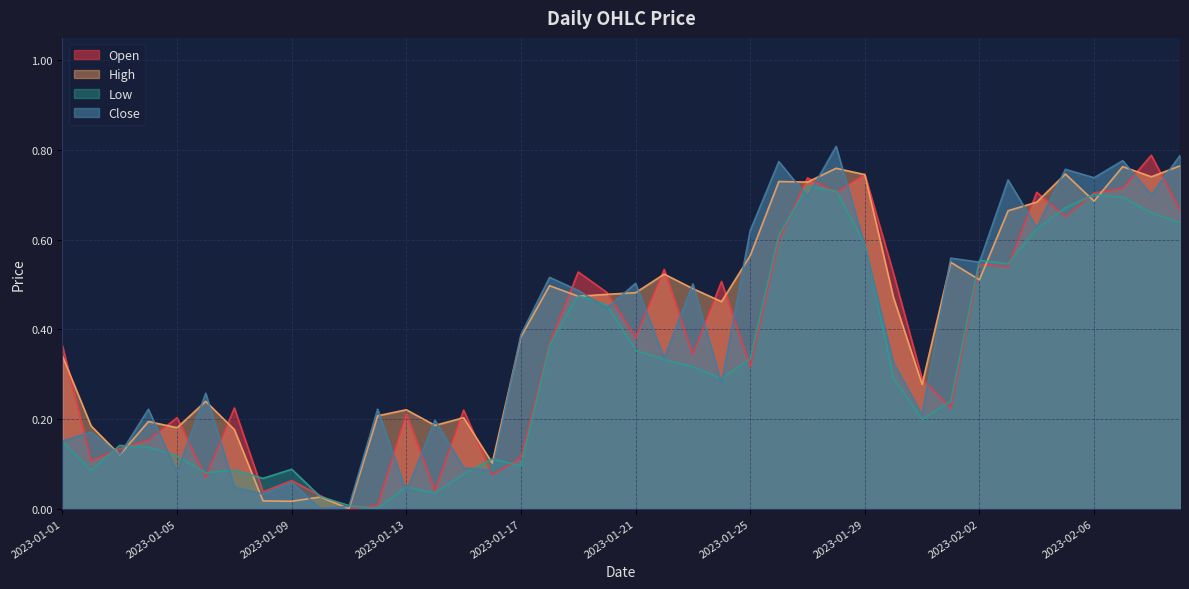

How many series are shown in this chart?

4